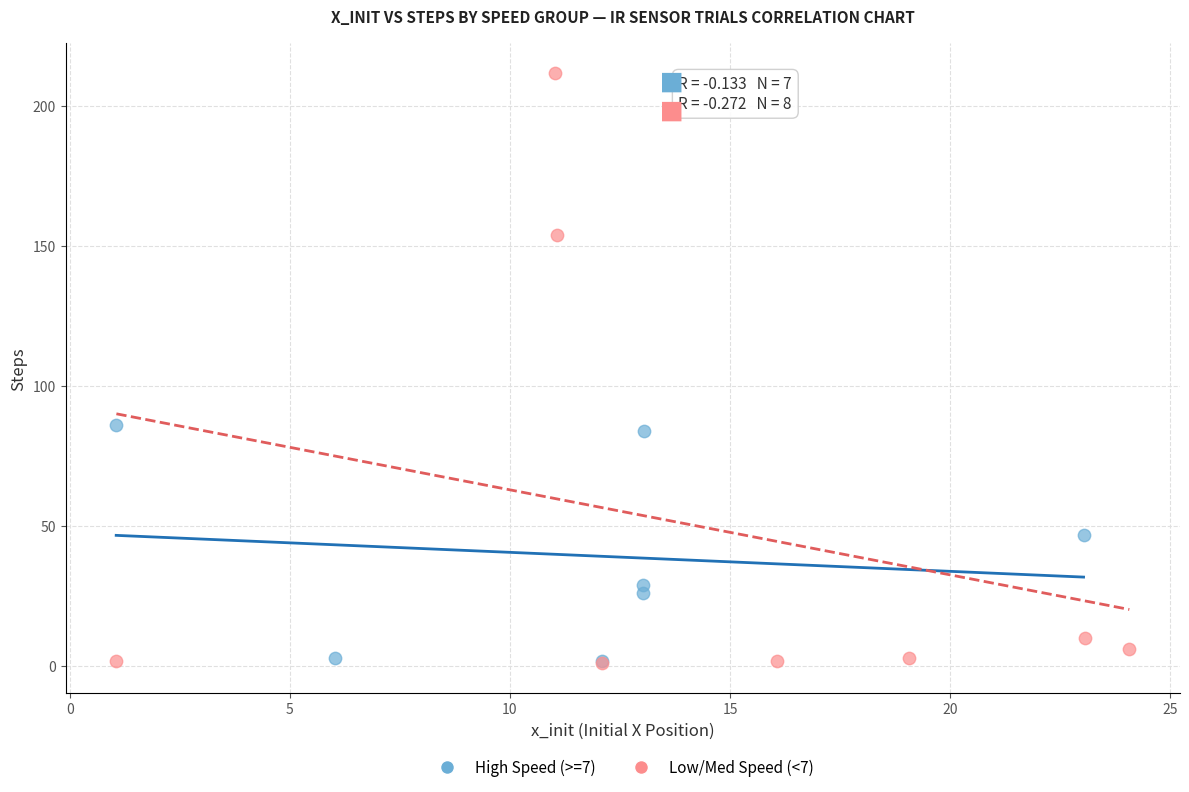

What are all the series names shown in the legend?

High Speed (>=7), Low/Med Speed (<7)